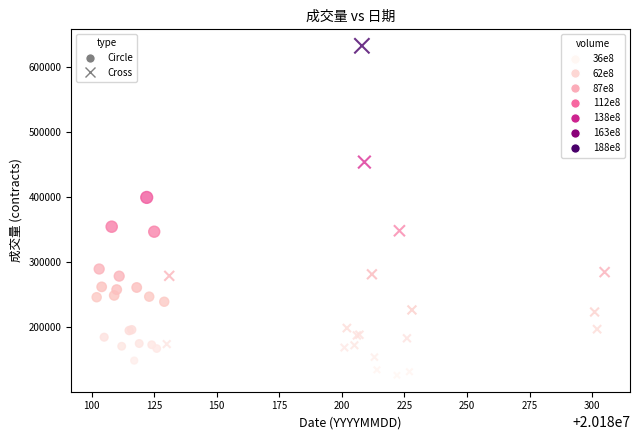

Which series reaches the minimum Y coordinate?

Cross